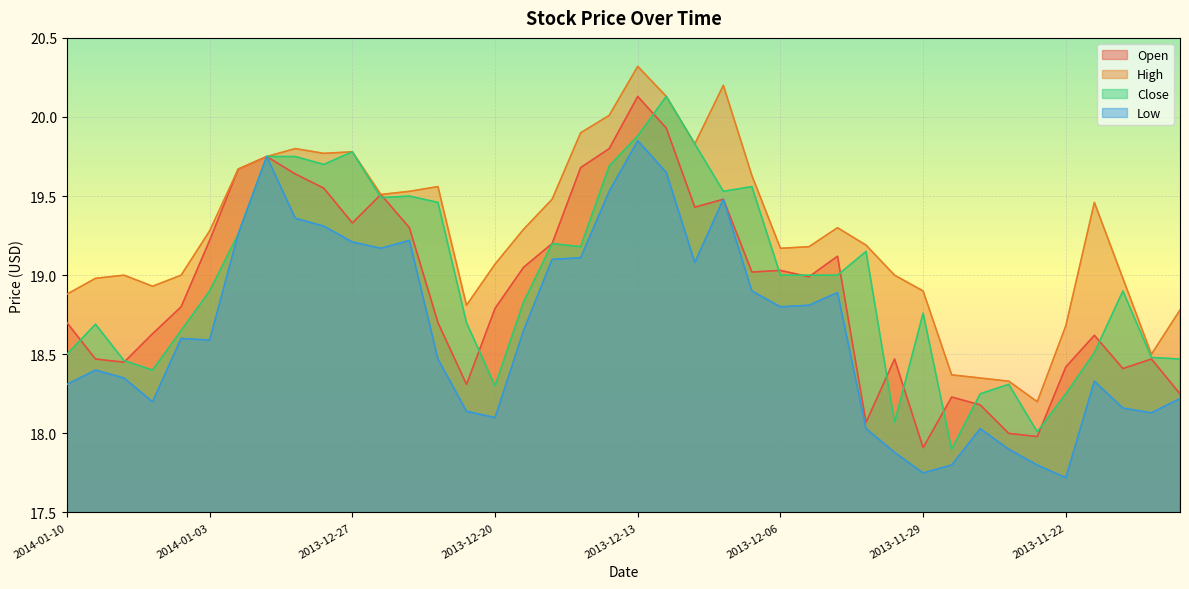

What is the difference between the maximum and minimum values in the Low series?

2.1